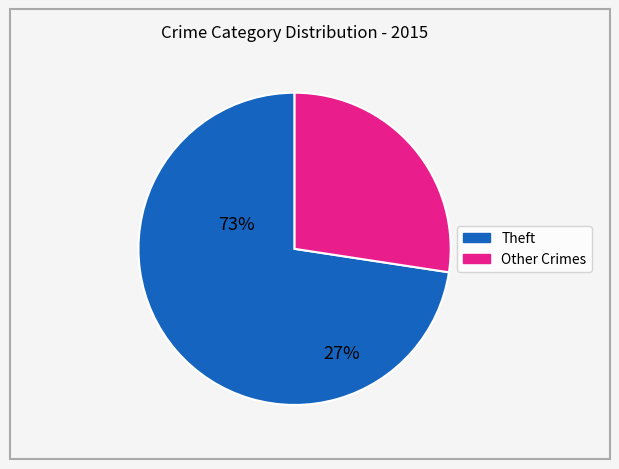

How many segments does this pie chart have?

2